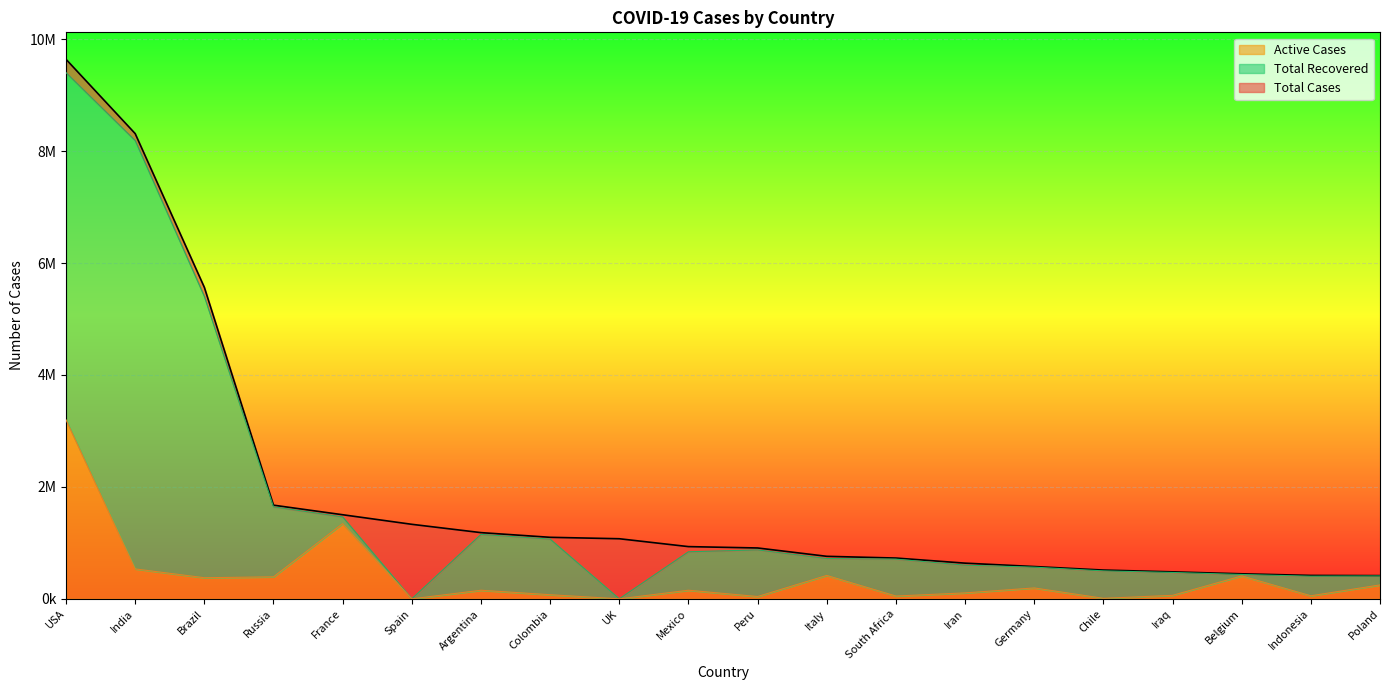

What is the label of the 1st point from the right?

Poland